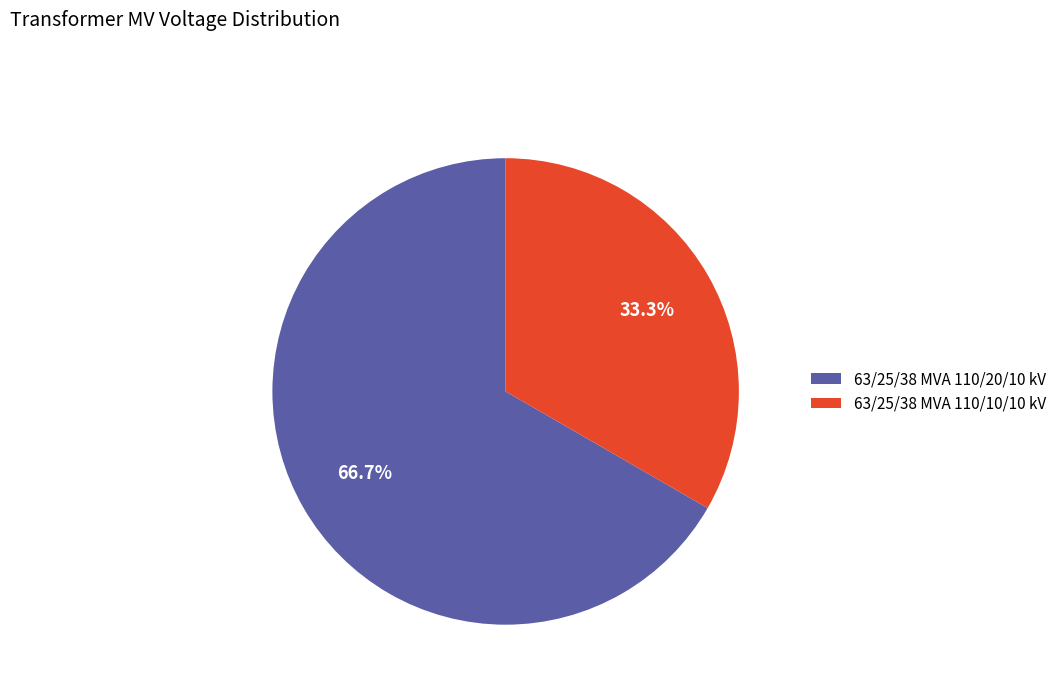

Rank the categories by value from highest to lowest.

63/25/38 MVA 110/20/10 kV, 63/25/38 MVA 110/10/10 kV